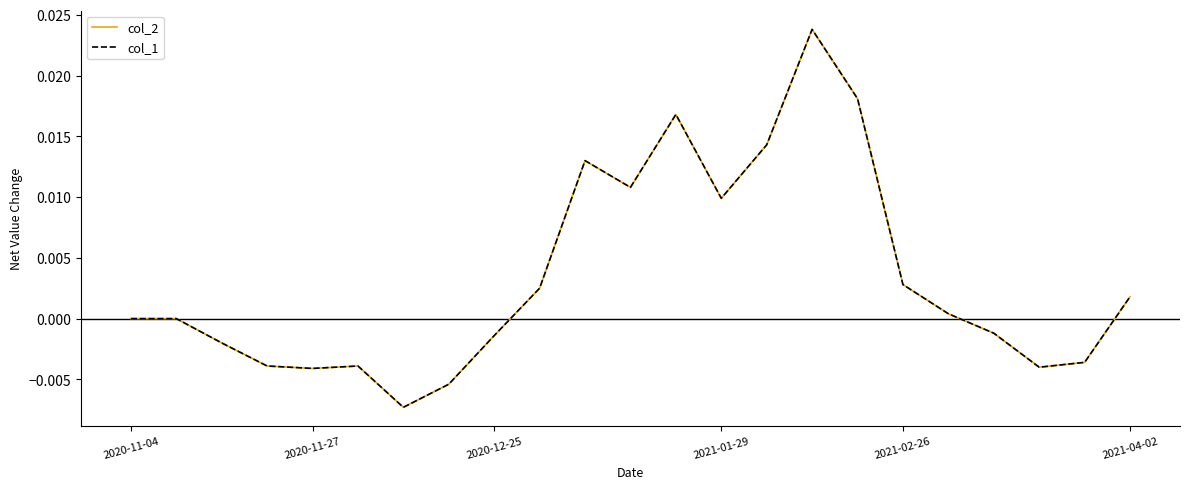

Where is col_2 nearest to the value 0?

2020-11-04